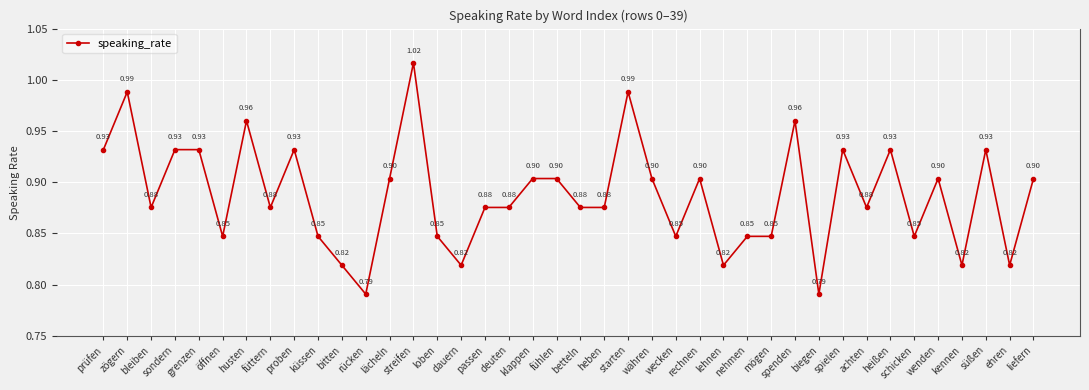

Which label corresponds to the largest value in the chart?

streifen